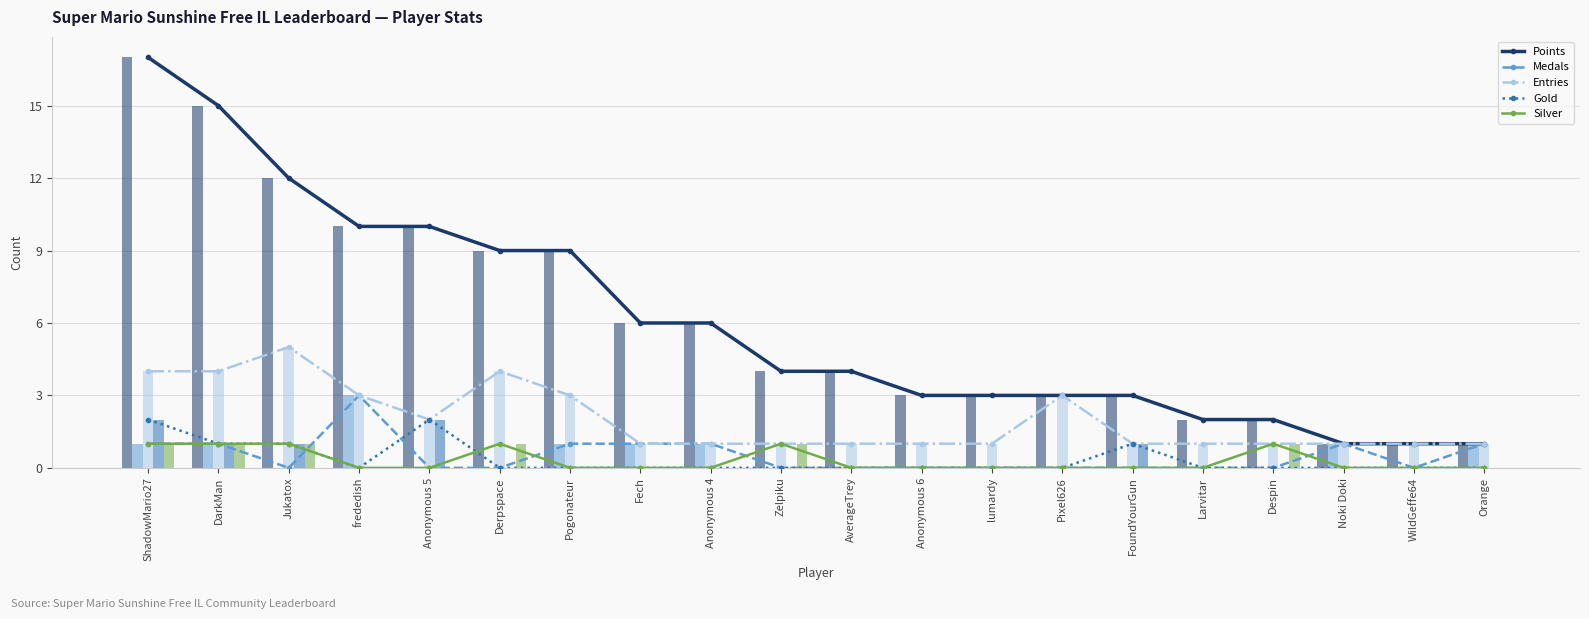

What are all the series names shown in the legend?

Points, Medals, Entries, Gold, Silver